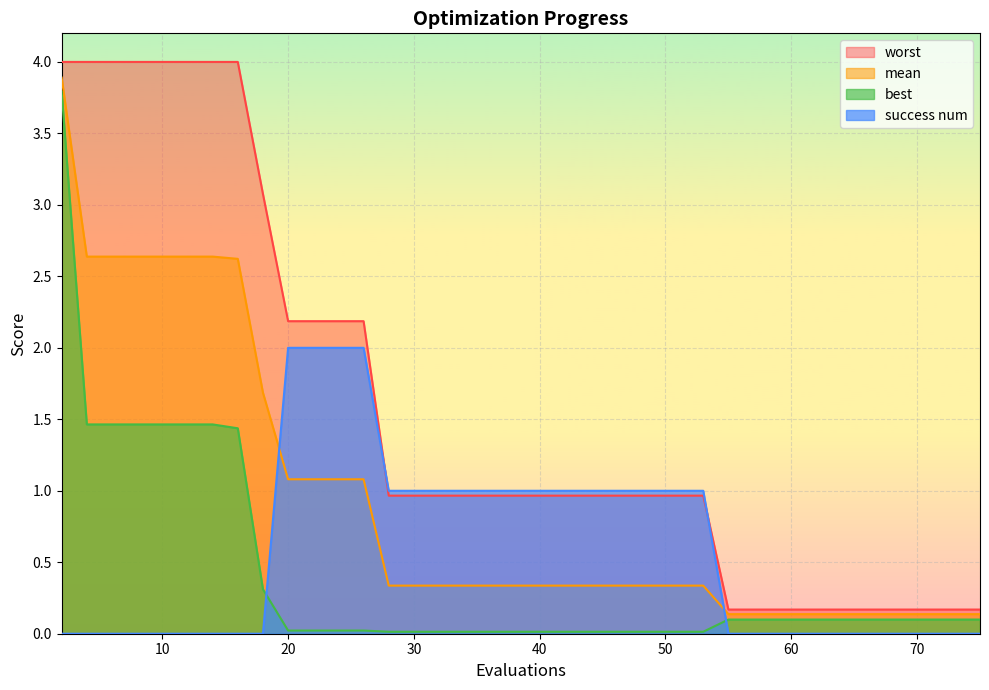

What is the maximum value shown in the chart?

4.0